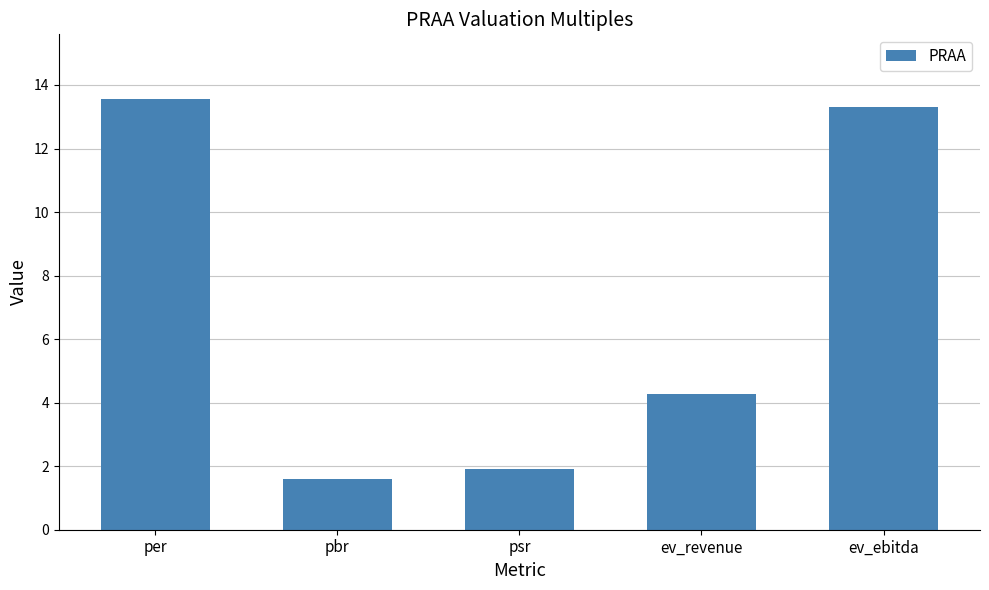

At which label does the data first exceed 4?

per